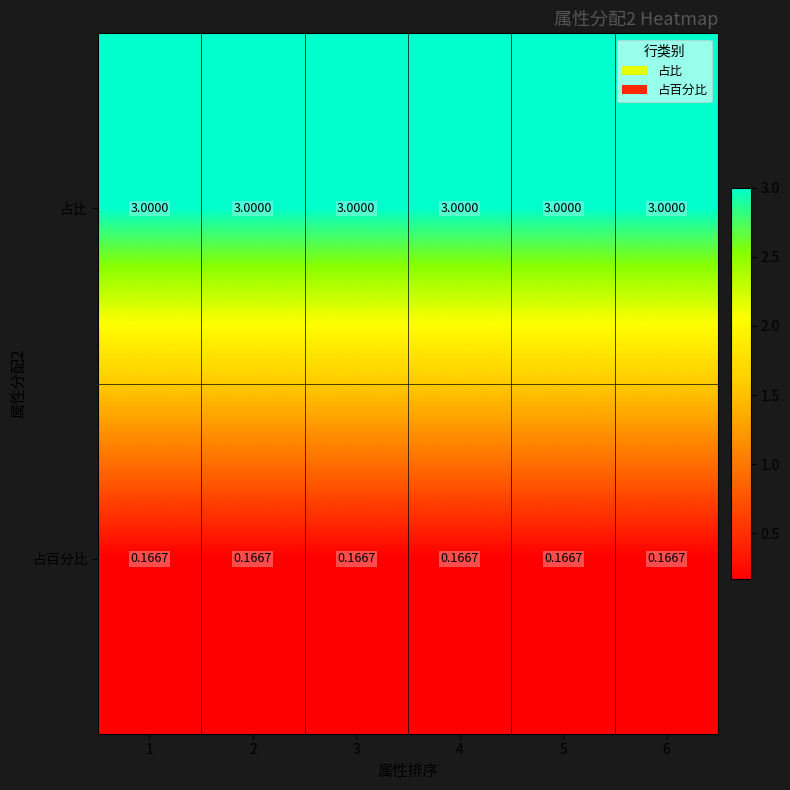

Is the value of 占百分比 at 5 greater than the value of 占比 at 1?

No